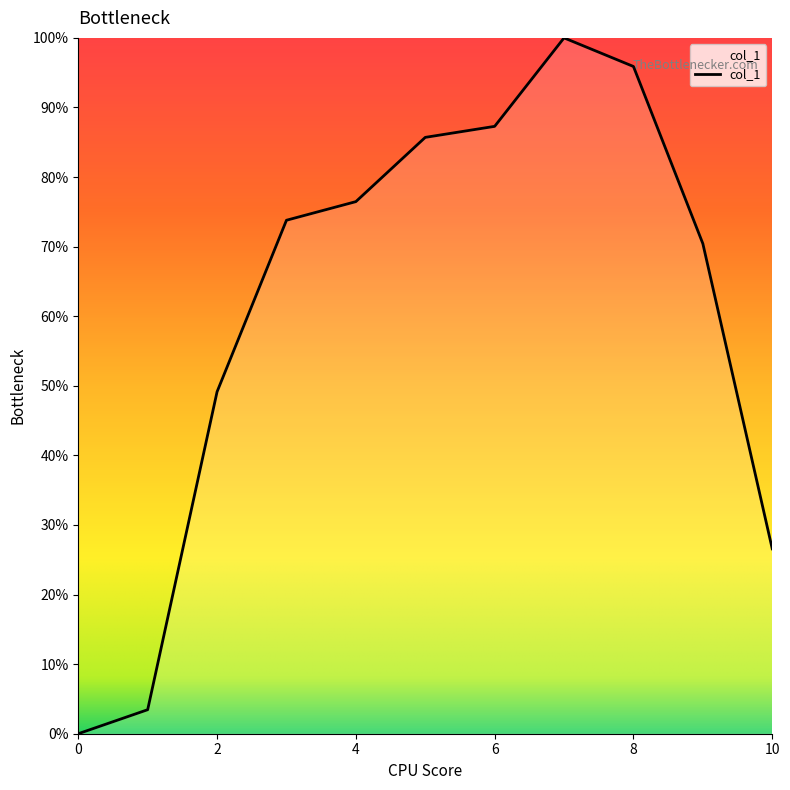

What is the greatest value displayed?

100.0